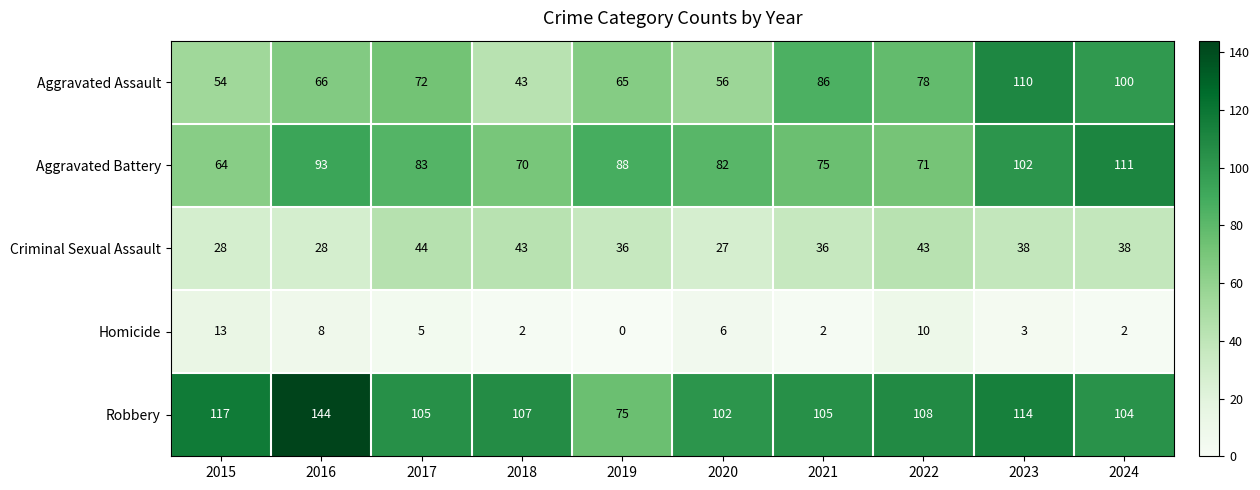

The value of Criminal Sexual Assault at 2016 is 28. True or false?

True